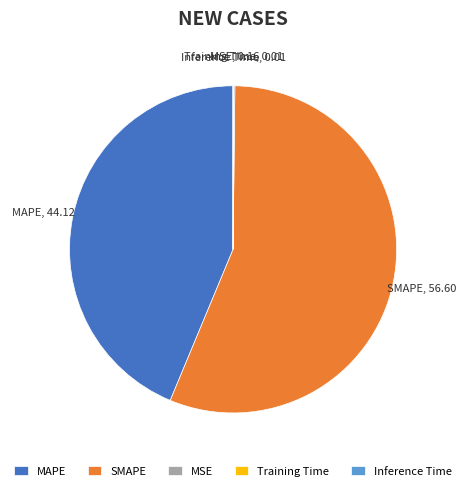

Does SMAPE account for over 50% of the chart?

Yes